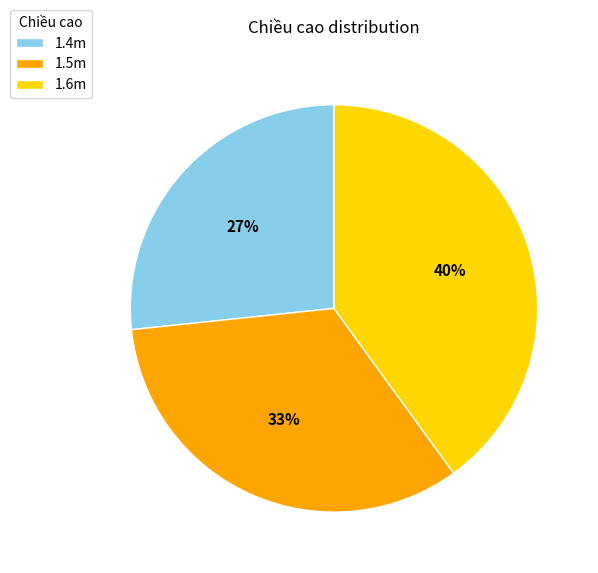

Between 1.4m and 1.6m, which is larger?

1.6m